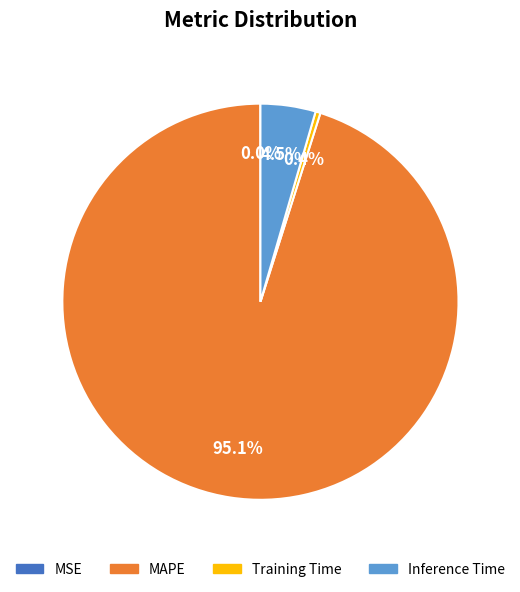

To the nearest percent, what is the difference between the largest and smallest slice percentages?

95%